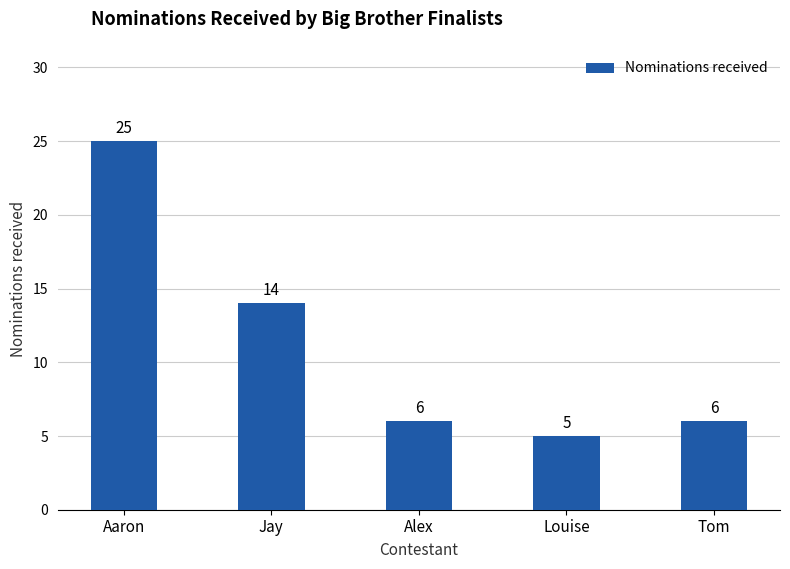

Are the bars horizontal?

No